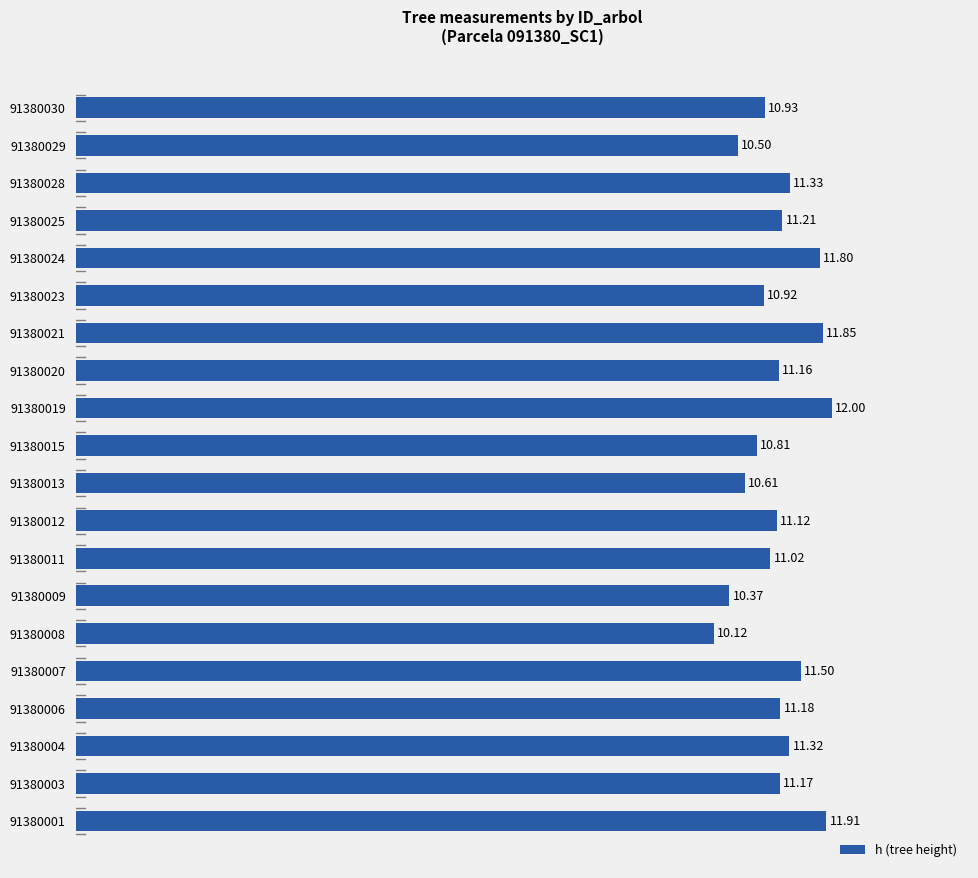

List the labels in order of value, smallest first.

91380008, 91380009, 91380029, 91380013, 91380015, 91380023, 91380030, 91380011, 91380012, 91380020, 91380003, 91380006, 91380025, 91380004, 91380028, 91380007, 91380024, 91380021, 91380001, 91380019